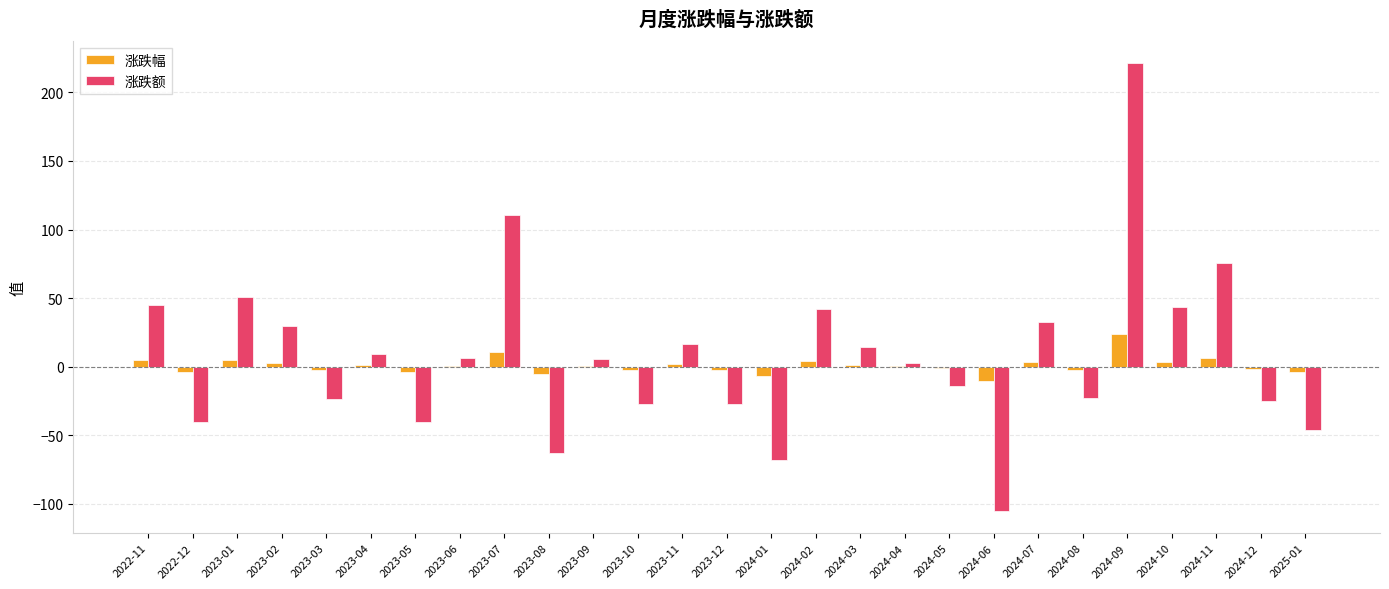

Between 2024-04 and 2024-10, which series saw the biggest shift?

涨跌额